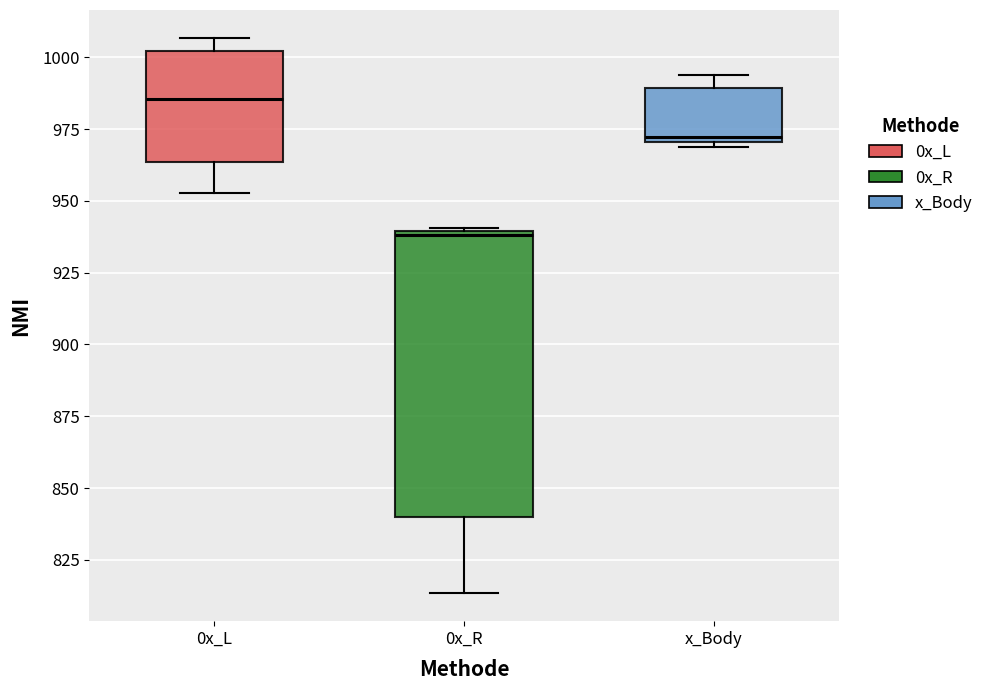

Reading left to right, transcribe this box plot: for each box, give where its median line is, the range the box spans, and where its two whiskers end, as read against the y-axis. The values are not printed on the chart, so give them approximately, as read against the axis.

0x_L: median 985, box 965 to 1000, whiskers 955 to 1005
0x_R: median 940, box 840 to 940, whiskers 815 to 940
x_Body: median 970 (just above the box's lower edge), box 970 to 990, whiskers 970 (just below the box's lower edge) to 995